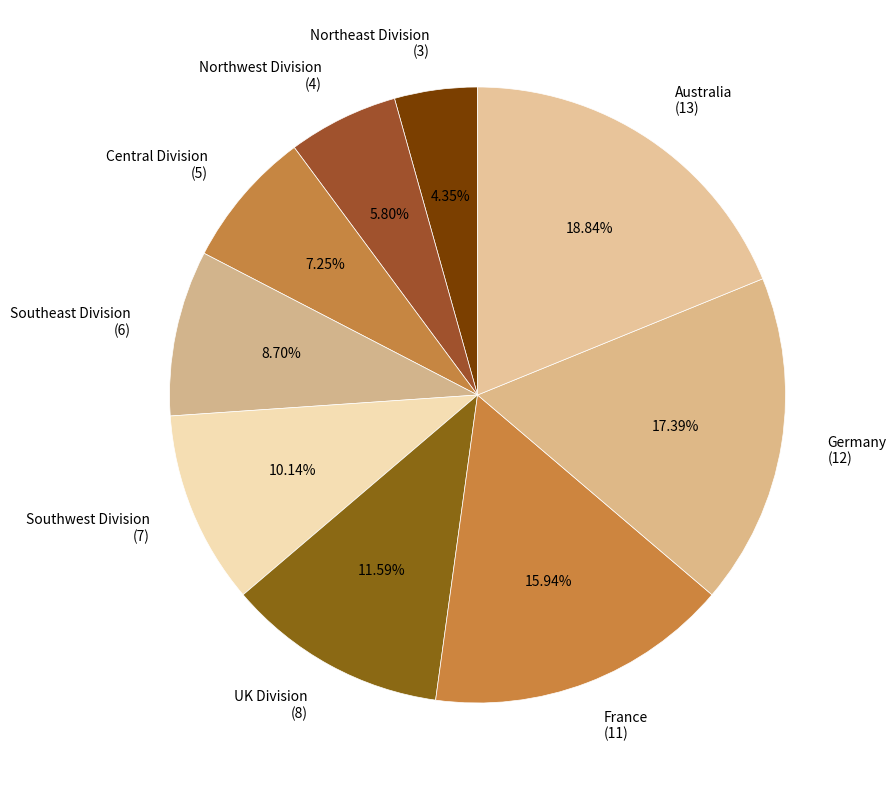

True or false: Northwest Division accounts for 6% of the total.

True